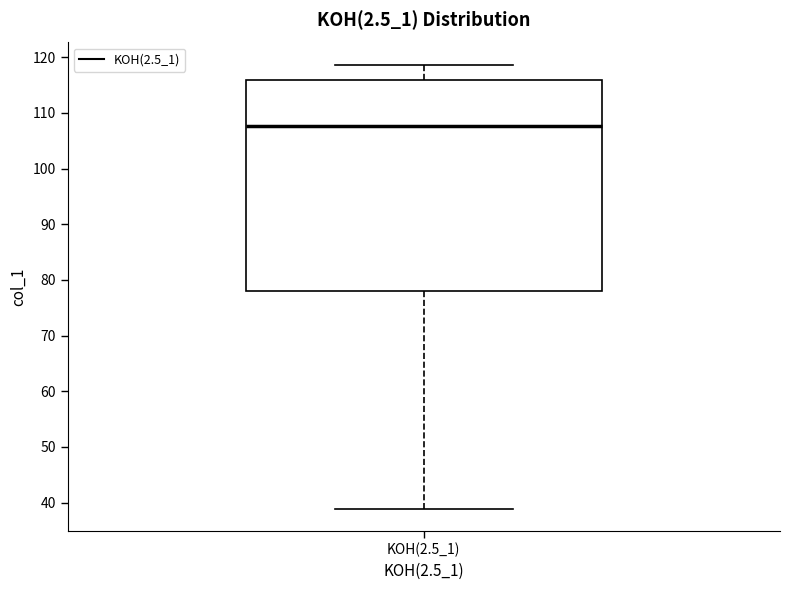

Where does the lower whisker of the box for KOH(2.5_1) end on the y-axis? The values are not printed on the chart, so give them approximately, as read against the axis.

39